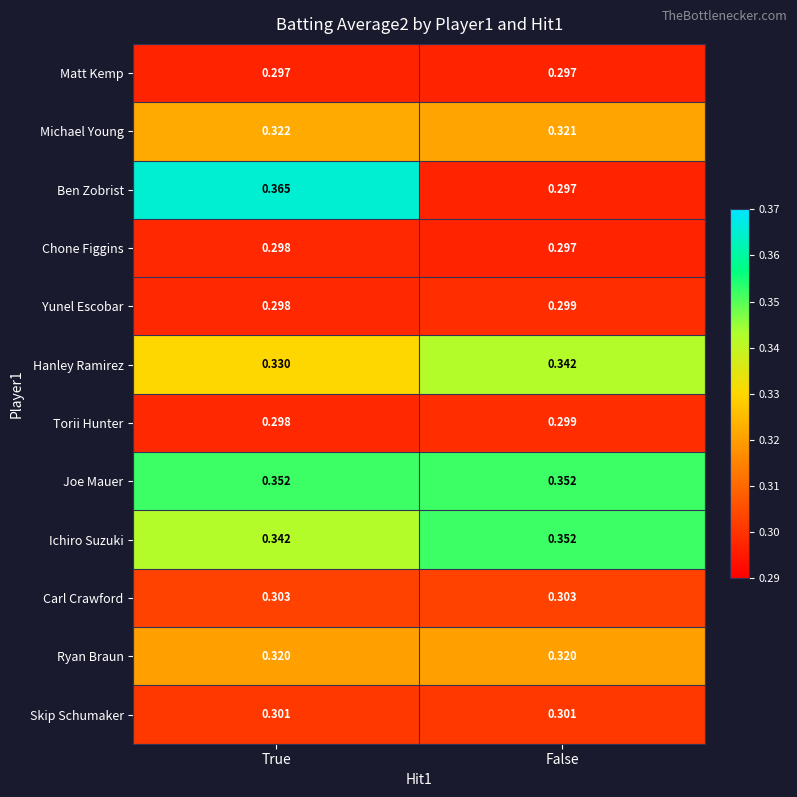

Rank the categories by Yunel Escobar value from highest to lowest.

False, True